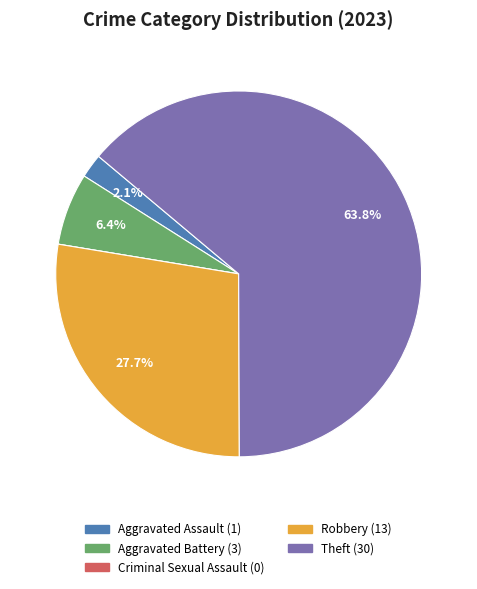

Which slice is the largest?

Theft